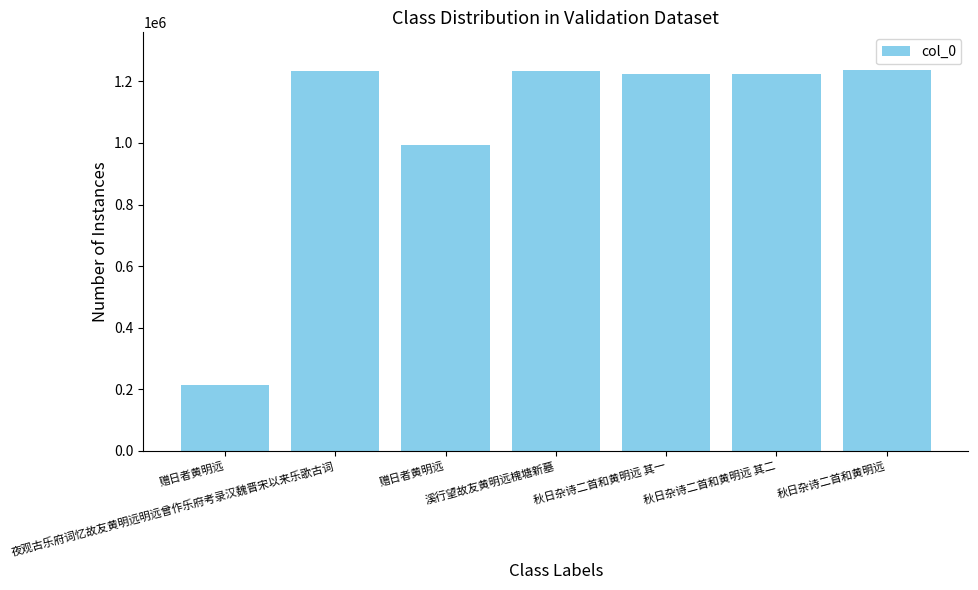

How many bars are there in total?

7